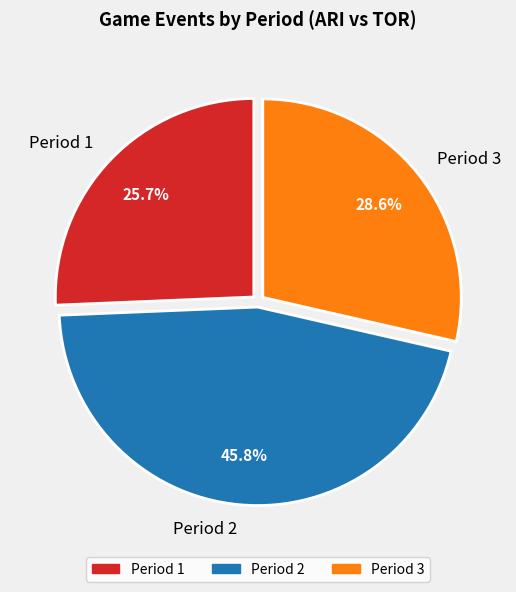

To the nearest percent, what percentage of the pie is Period 2?

46%